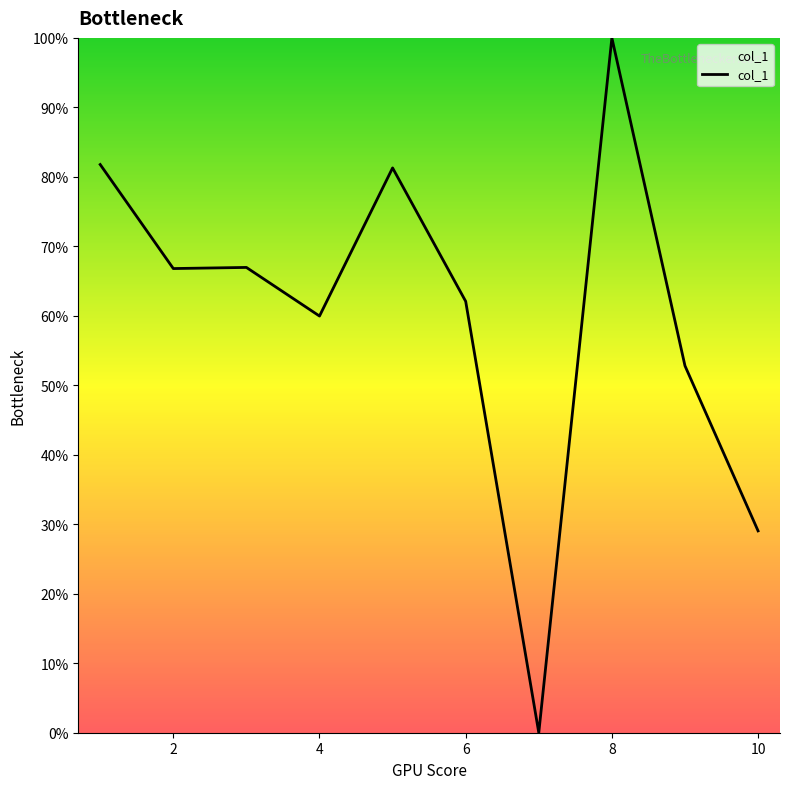

What is the difference between the maximum and minimum values?

100.0